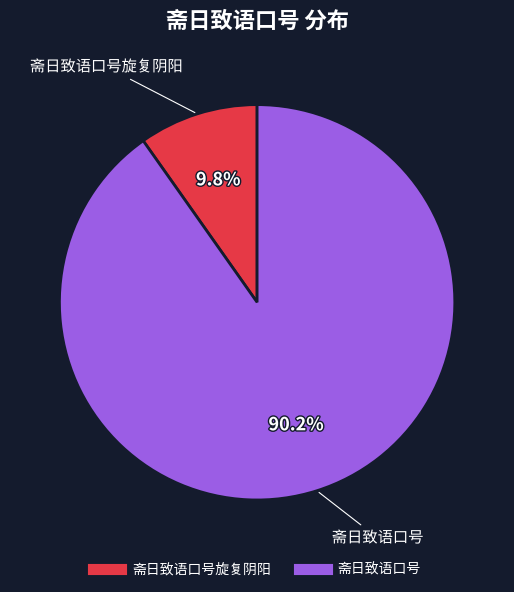

Does any single category account for the majority?

Yes